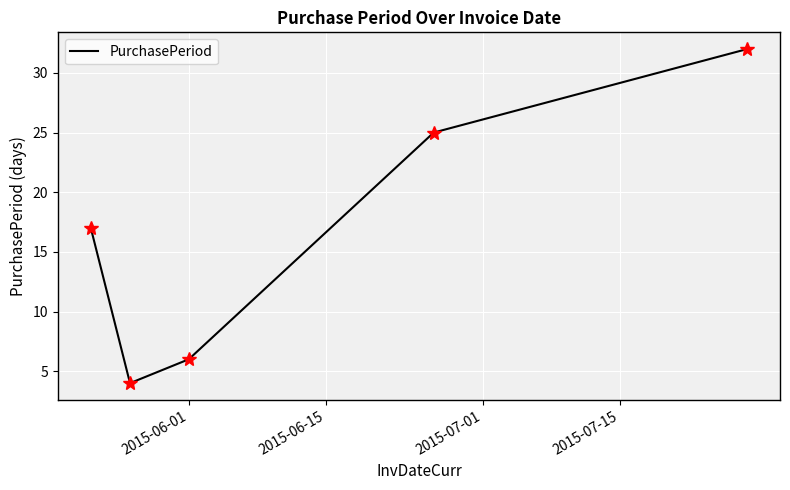

What is the difference between the maximum and second lowest values?

26